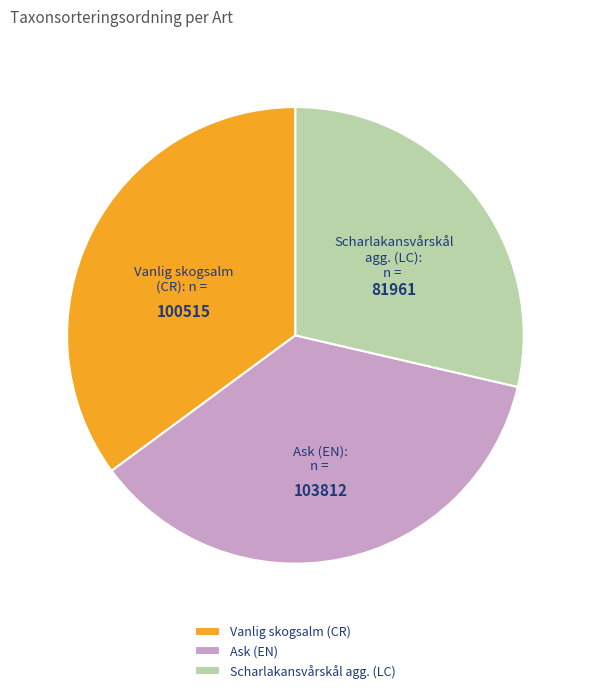

Between Scharlakansvårskål agg. (LC) and Vanlig skogsalm (CR), which is larger?

Vanlig skogsalm (CR)